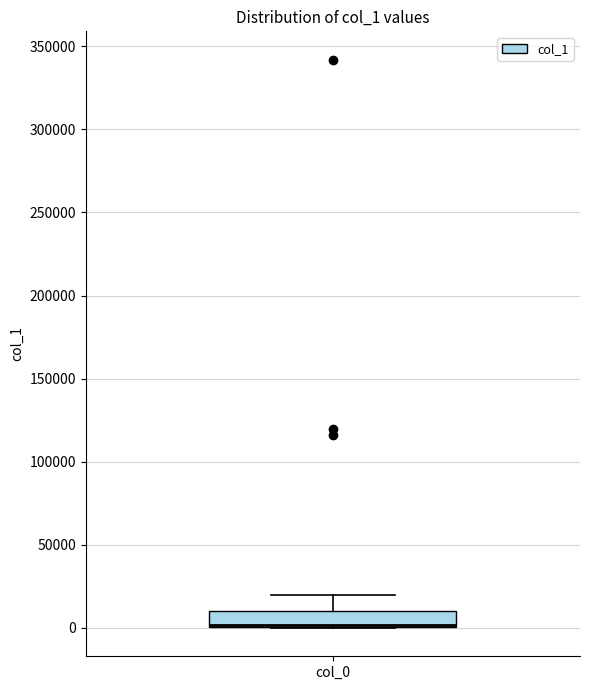

Where is the lower edge of the box for col_0 on the y-axis? The values are not printed on the chart, so give them approximately, as read against the axis.

0